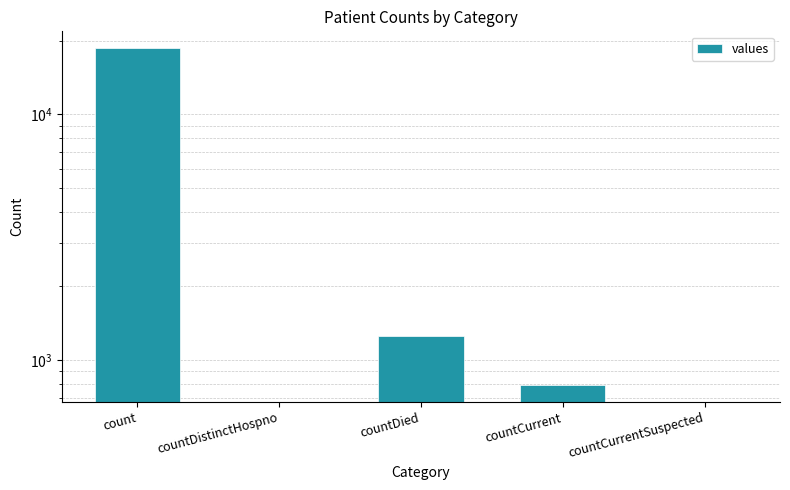

True or false: the data shows 0 at countCurrentSuspected.

True